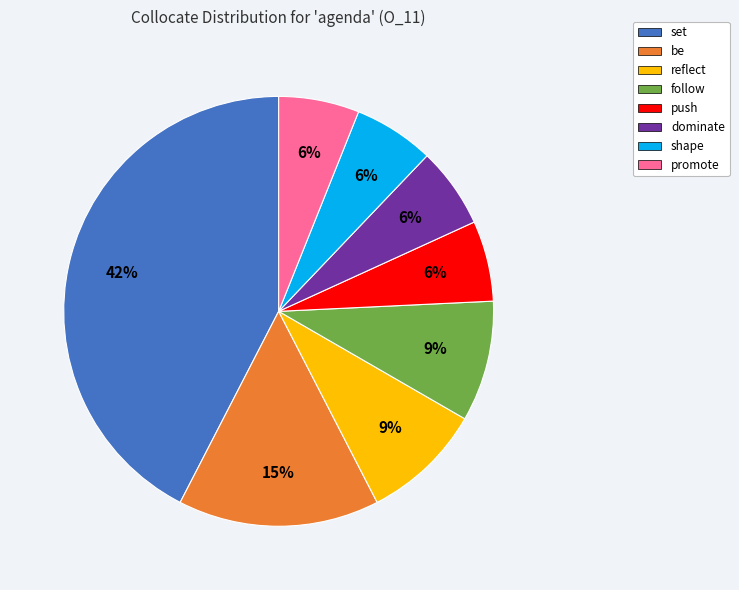

How many segments does this pie chart have?

8